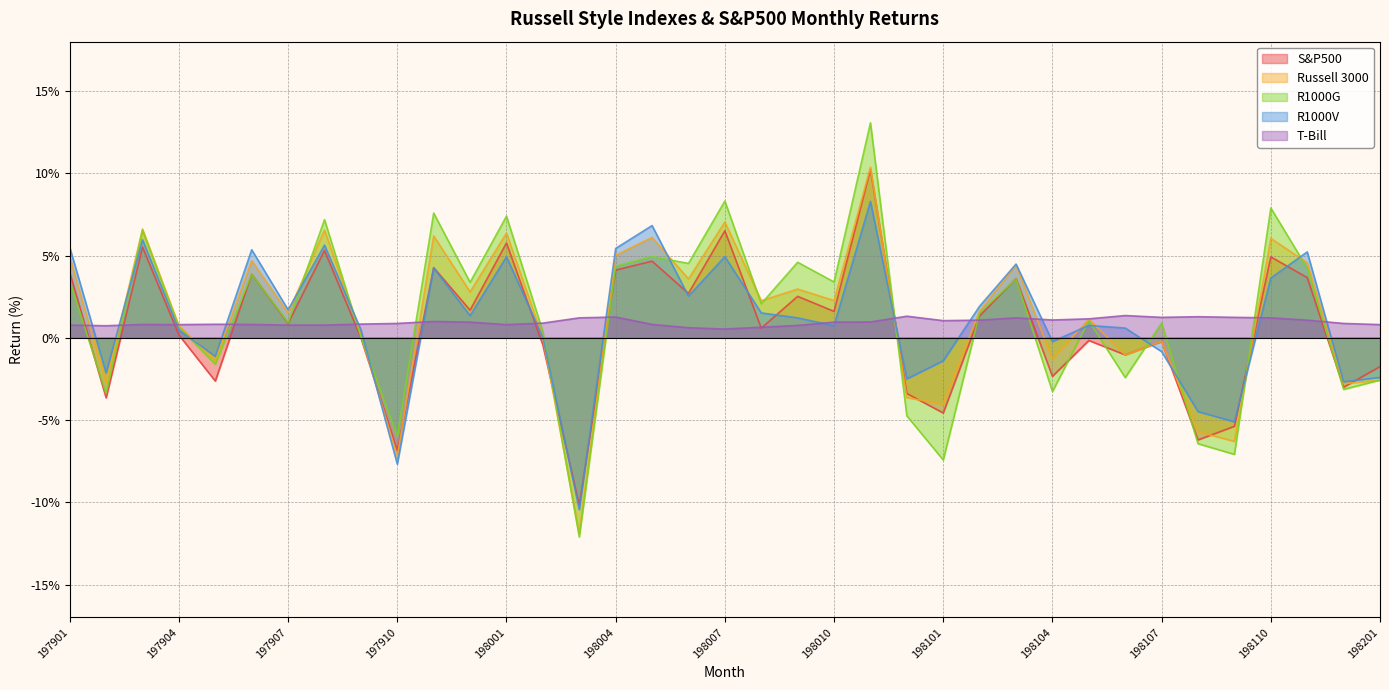

Which series has the largest range (max minus min)?

R1000G